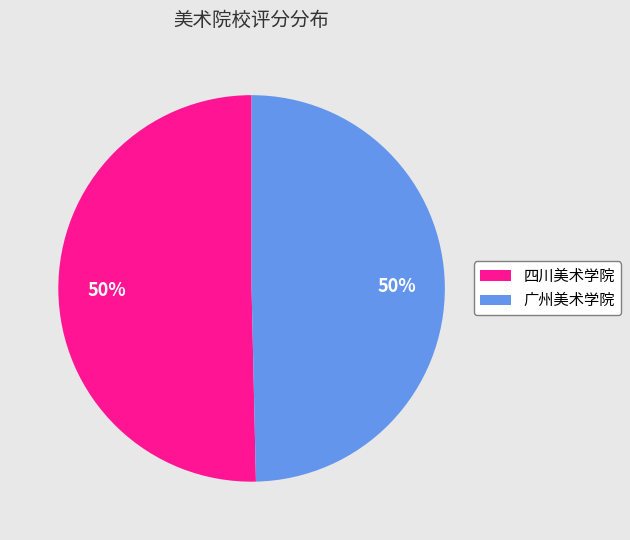

Is the sum of 广州美术学院 and 四川美术学院 greater than half?

Yes